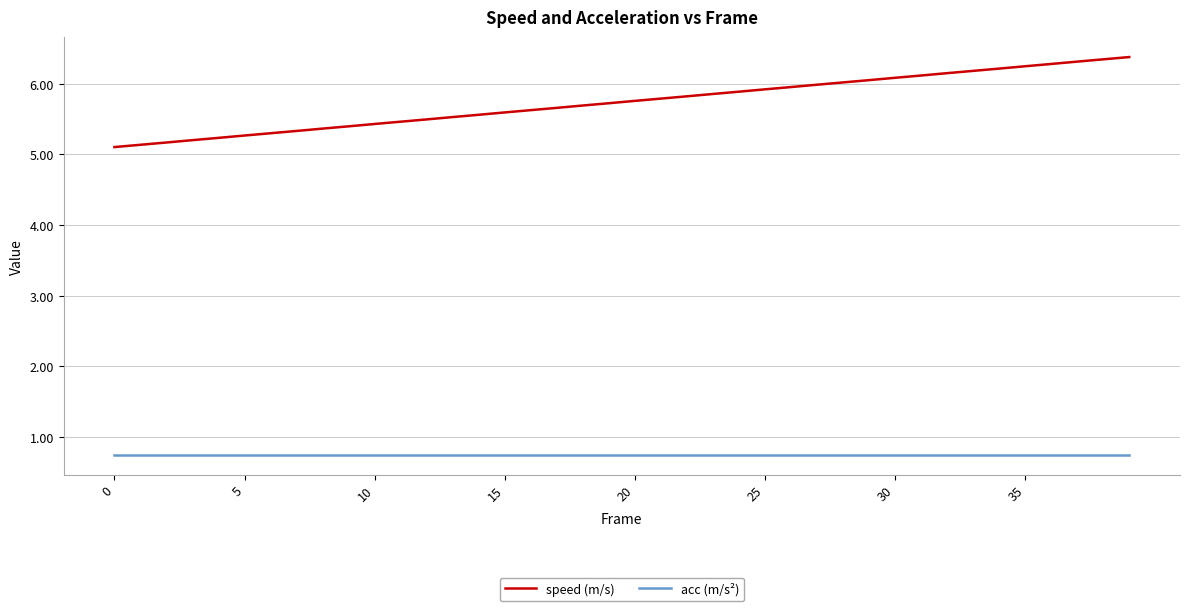

Reading left to right, what are all the values shown in this chart?

speed (m/s): 5.1	5.1	5.2	5.2	5.2	5.3	5.3	5.3	5.4	5.4	5.4	5.5	5.5	5.5	5.6	5.6	5.6	5.7	5.7	5.7	5.8	5.8	5.8	5.9	5.9	5.9	6.0	6.0	6.0	6.1	6.1	6.1	6.2	6.2	6.2	6.2	6.3	6.3	6.3	6.4
acc (m/s²): 0.7	0.7	0.7	0.7	0.7	0.7	0.7	0.7	0.7	0.7	0.7	0.7	0.7	0.7	0.7	0.7	0.7	0.7	0.7	0.7	0.7	0.7	0.7	0.7	0.7	0.7	0.7	0.7	0.7	0.7	0.7	0.7	0.7	0.7	0.7	0.7	0.7	0.7	0.7	0.7